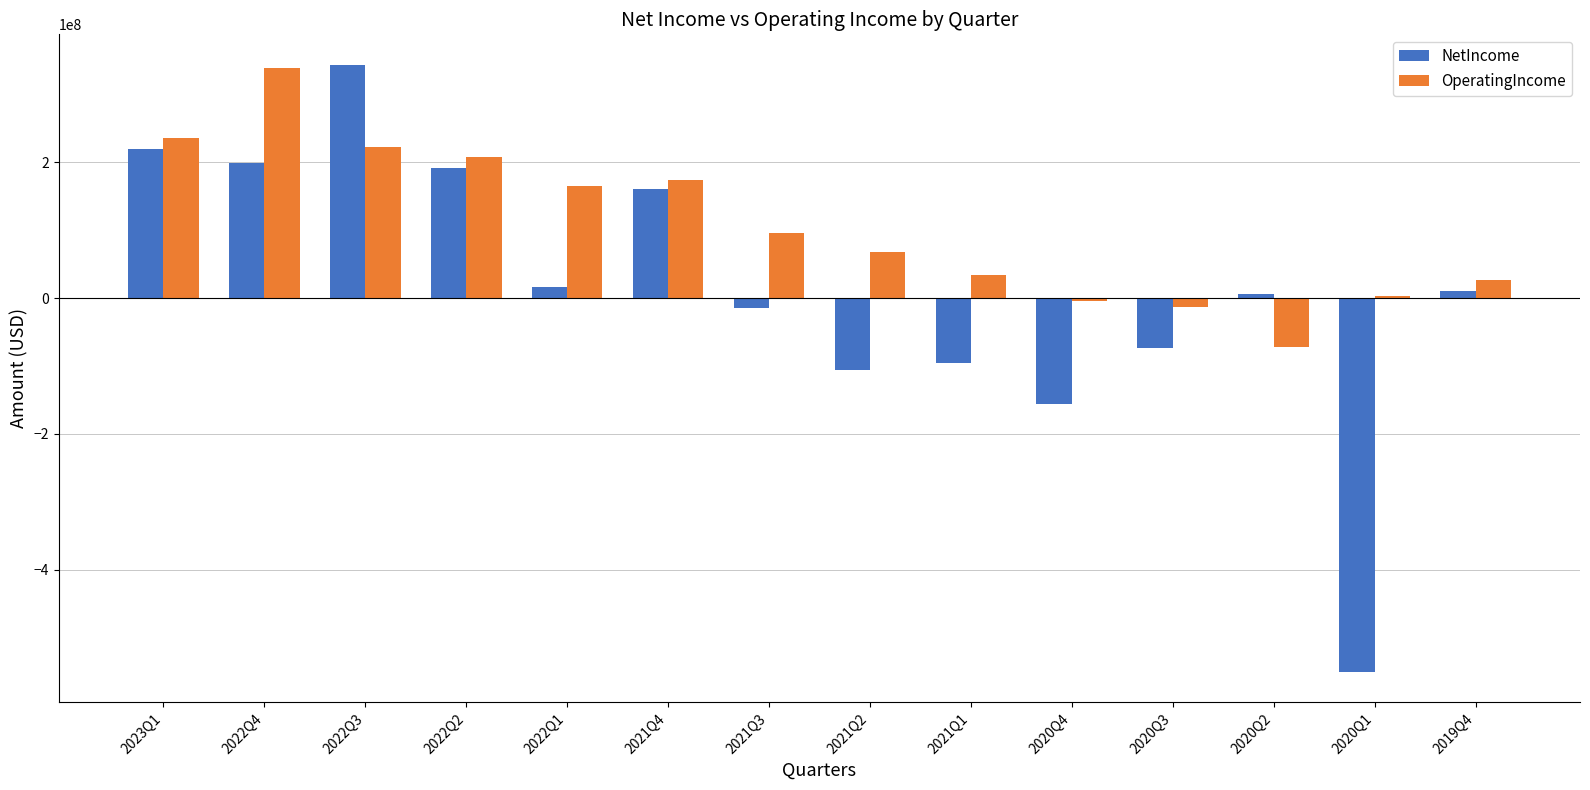

How many data points does each series have?

14